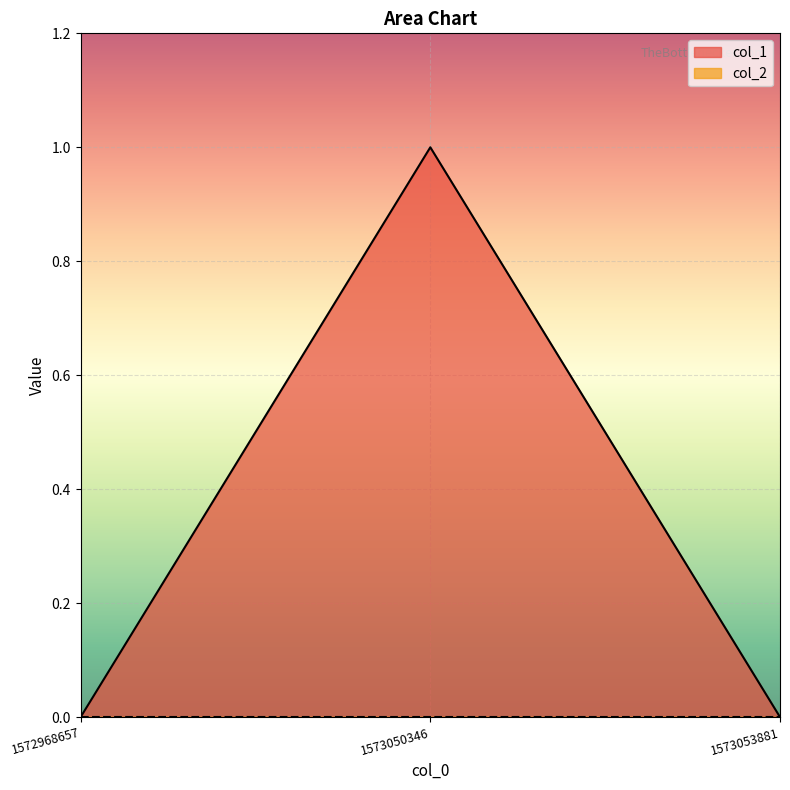

Count the values in the range 0 to 1.

3